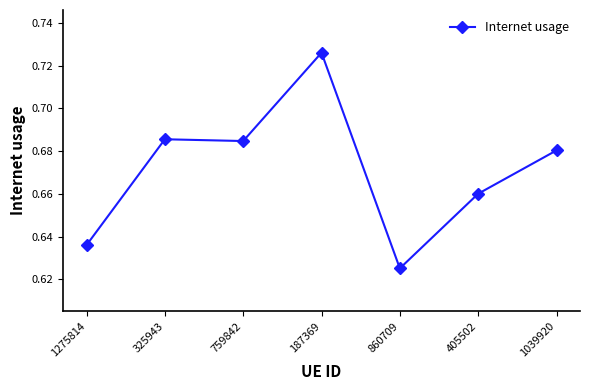

At which category does the chart reach its peak across all series?

187369